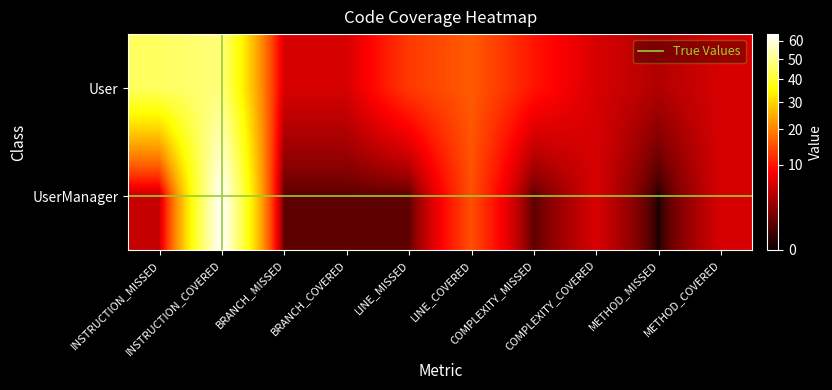

At how many categories does at least one series exceed 12?

4